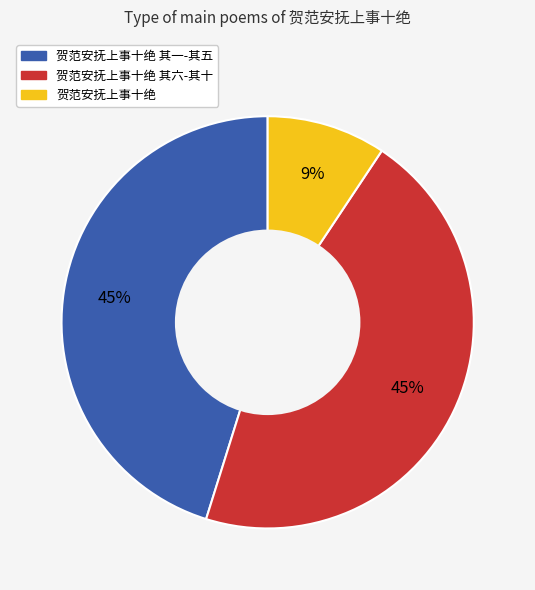

To the nearest percent, what is the difference between the largest and smallest slice percentages?

36%